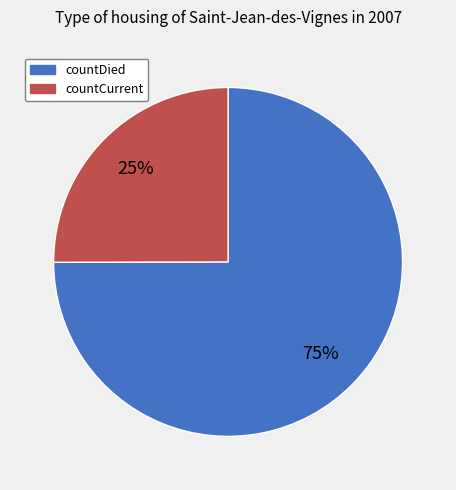

To the nearest percent, what is the combined percentage of countCurrent and countDied?

100%